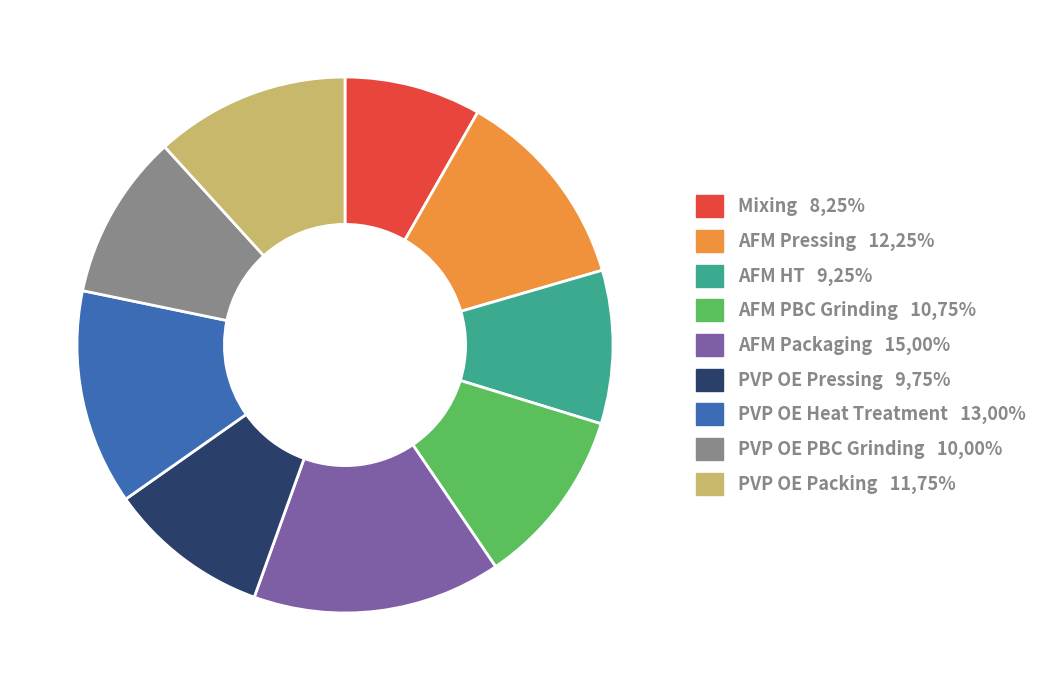

Combined, do AFM Pressing and Mixing account for over 50%?

No